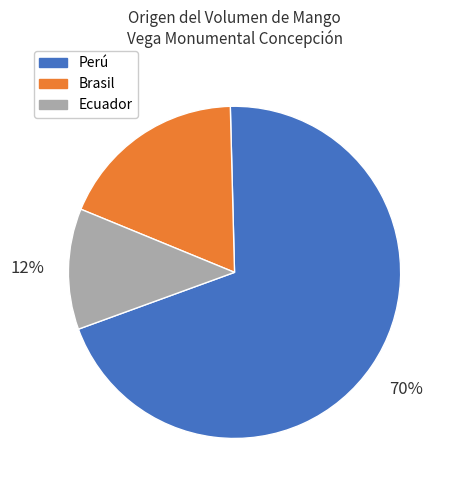

Rank the categories by value from highest to lowest.

Perú, Brasil, Ecuador